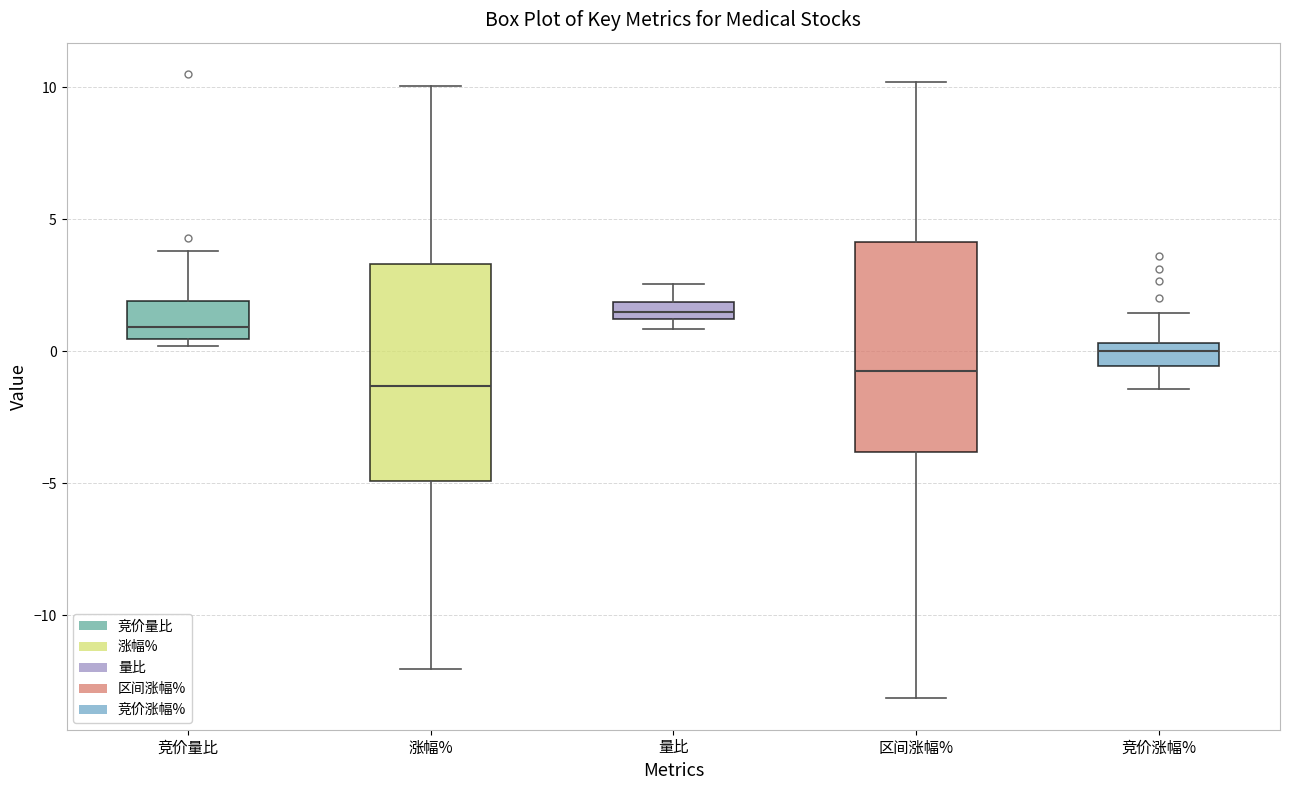

Which box's median line is the highest?

量比